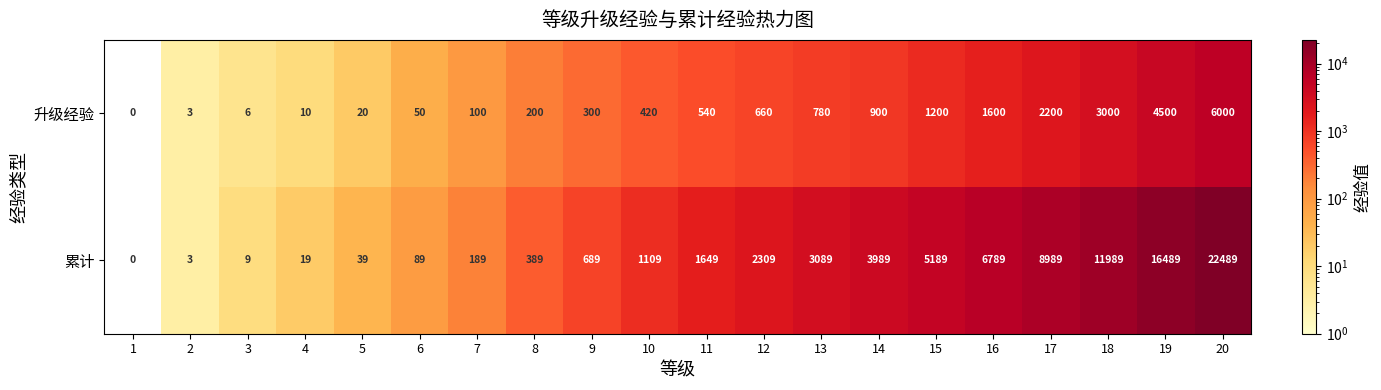

Where is 升级经验 nearest to the value 3000?

18